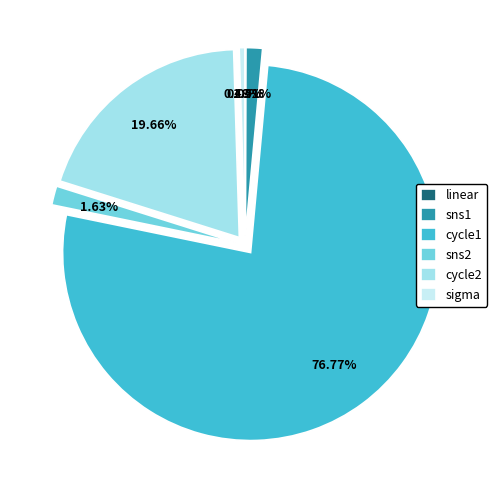

Does sns1 account for over 50% of the chart?

No